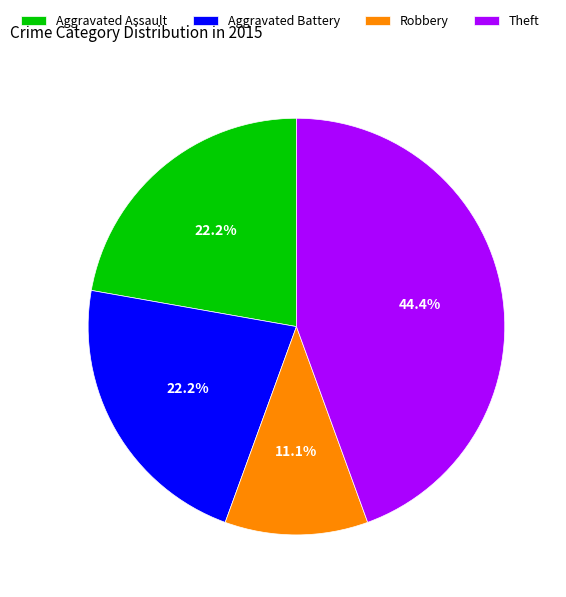

Which category has the biggest portion of the pie?

Theft